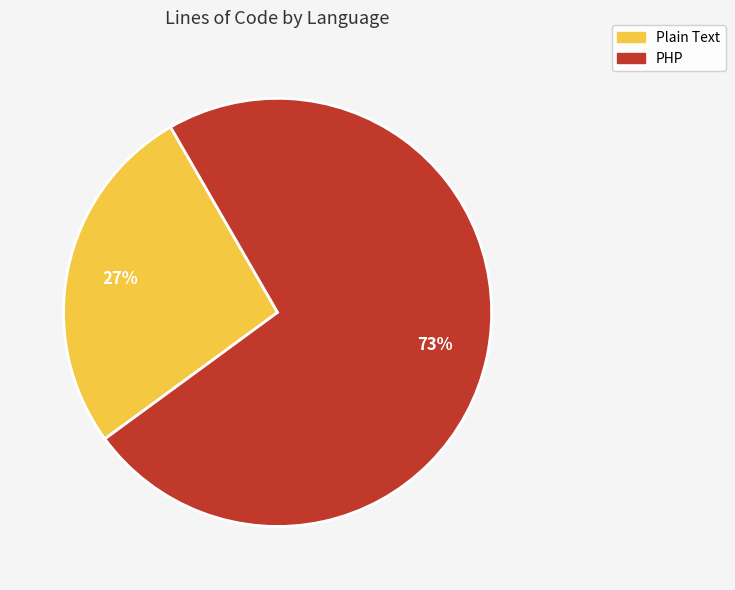

Approximately how many times larger is the value at Plain Text compared to PHP?

0.4